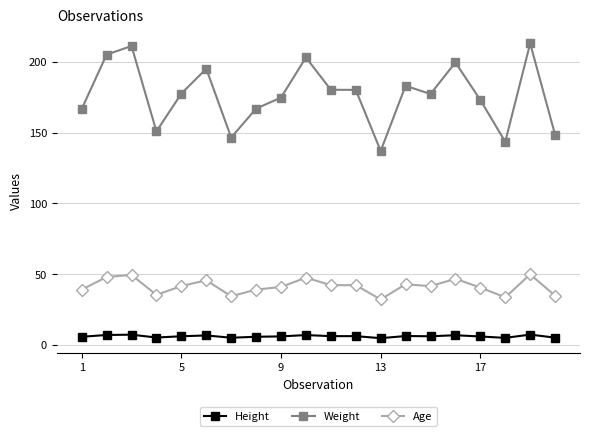

What is the highest value of the Age series?

49.7